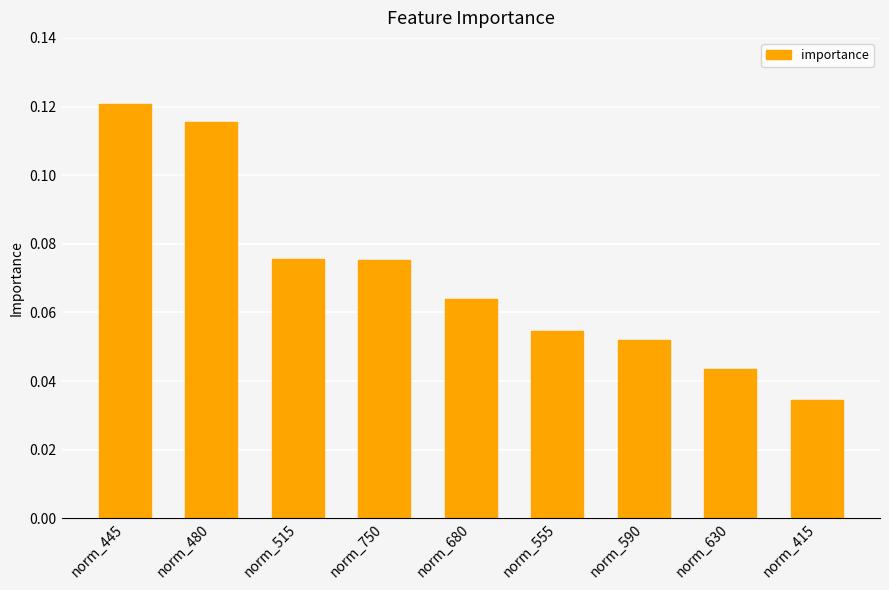

Which category has the highest value across all series?

norm_445